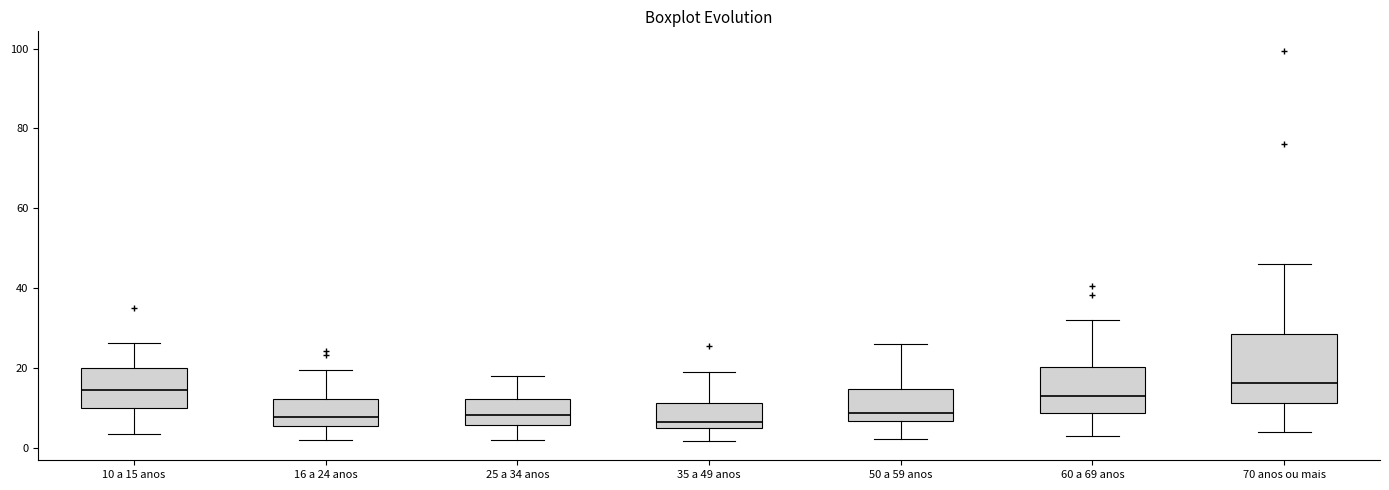

Which box is the tallest, from its lower edge to its upper edge?

70 anos ou mais